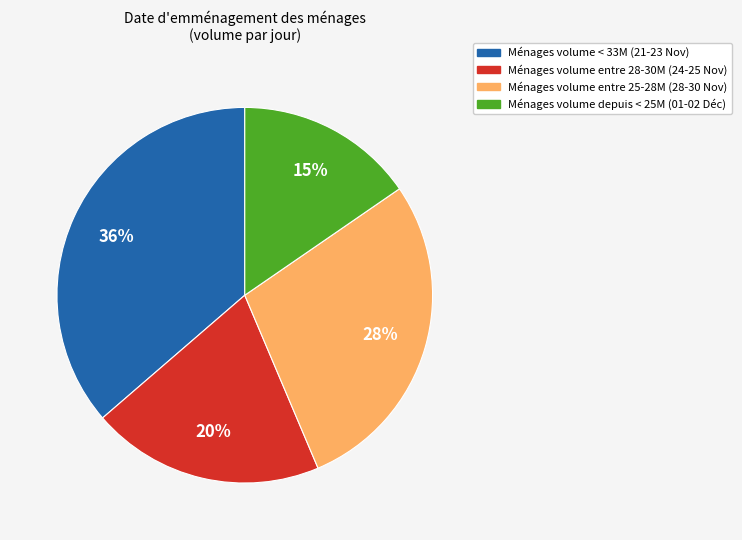

Is there any slice that represents more than half of the pie?

No